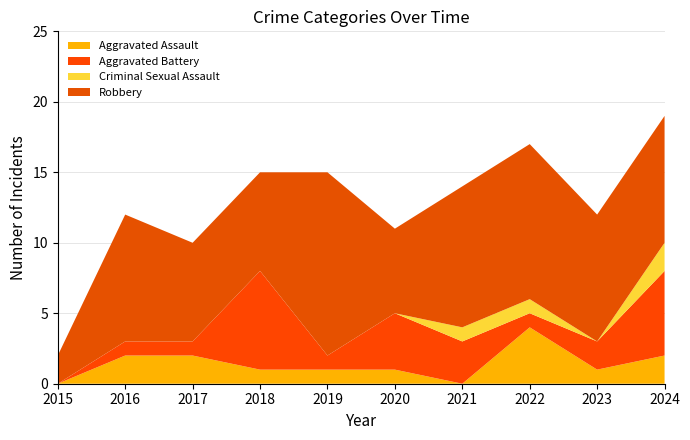

Reading left to right, transcribe all the data shown in this chart.

Aggravated Assault: 2015=0	2016=2	2017=2	2018=1	2019=1	2020=1	2021=0	2022=4	2023=1	2024=2
Aggravated Battery: 2015=0	2016=1	2017=1	2018=7	2019=1	2020=4	2021=3	2022=1	2023=2	2024=6
Criminal Sexual Assault: 2015=0	2016=0	2017=0	2018=0	2019=0	2020=0	2021=1	2022=1	2023=0	2024=2
Robbery: 2015=2	2016=9	2017=7	2018=7	2019=13	2020=6	2021=10	2022=11	2023=9	2024=9